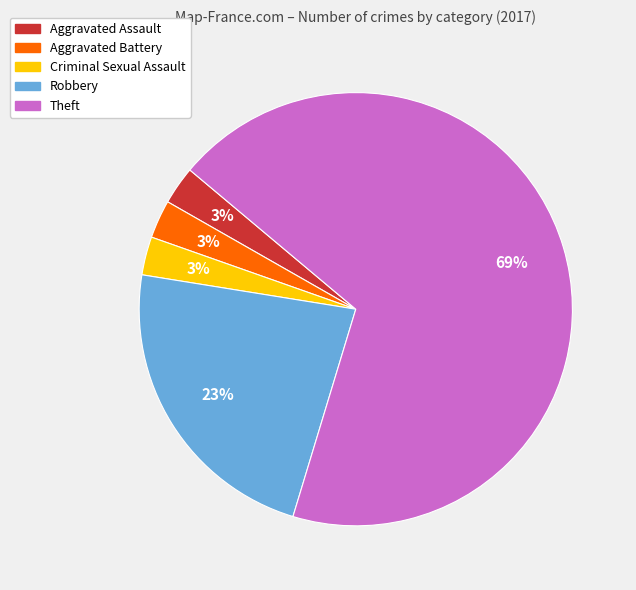

Which slice is the largest?

Theft